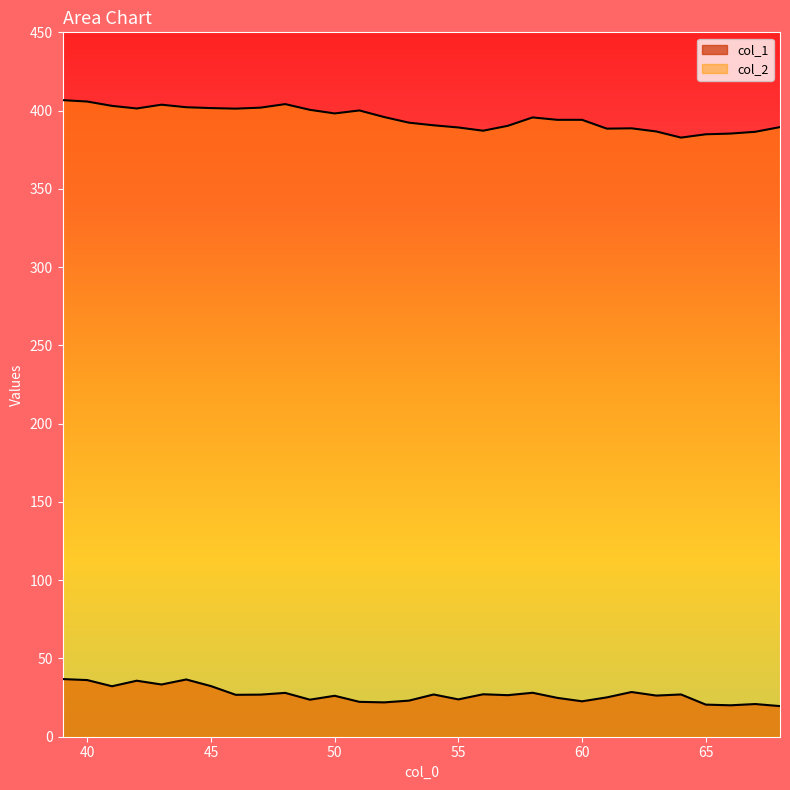

What is the difference between the maximum and minimum values in the col_2 series?

23.9